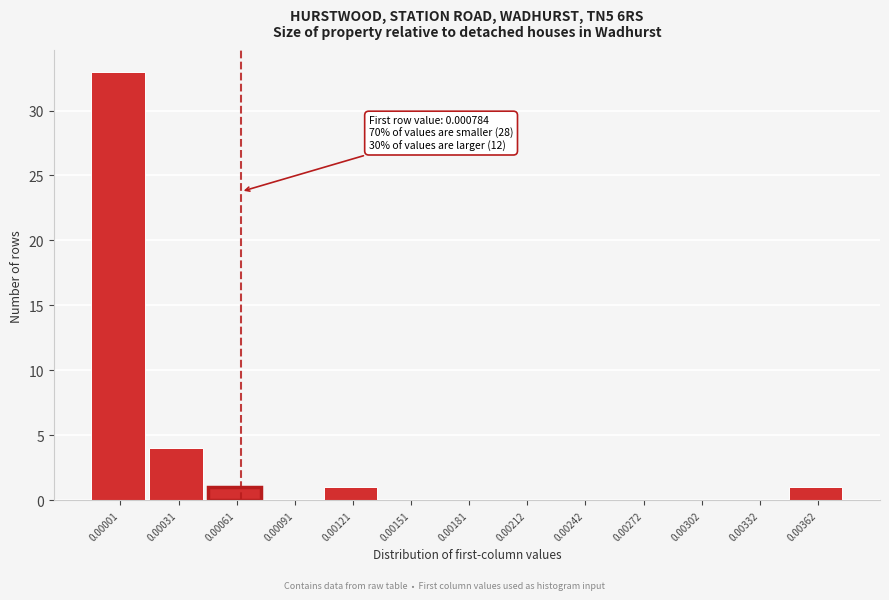

Reading left to right, what are all the values shown in this chart?

0.00001=33	0.00031=4	0.00061=1	0.00091=0	0.00121=1	0.00151=0	0.00181=0	0.00212=0	0.00242=0	0.00272=0	0.00302=0	0.00332=0	0.00362=1